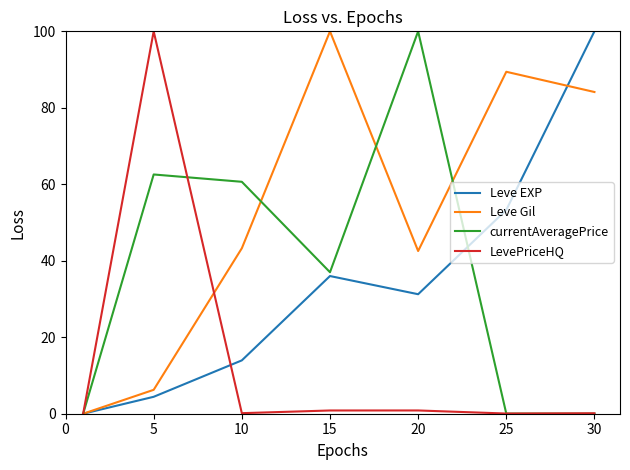

What is the maximum value for Leve EXP?

100.0